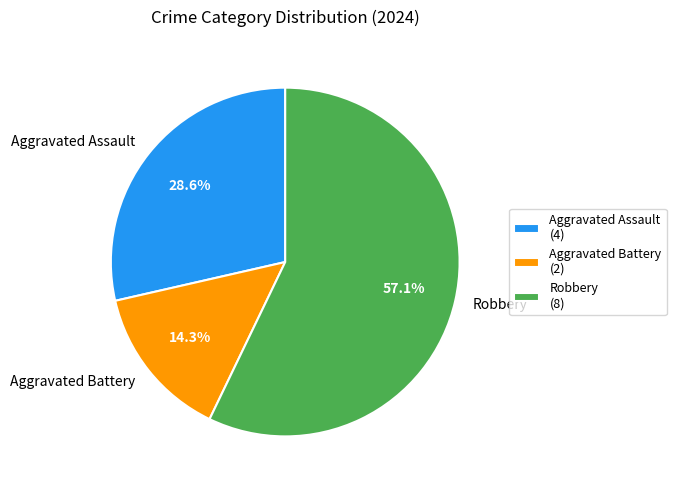

Is the sum of Robbery and Aggravated Battery greater than half?

Yes